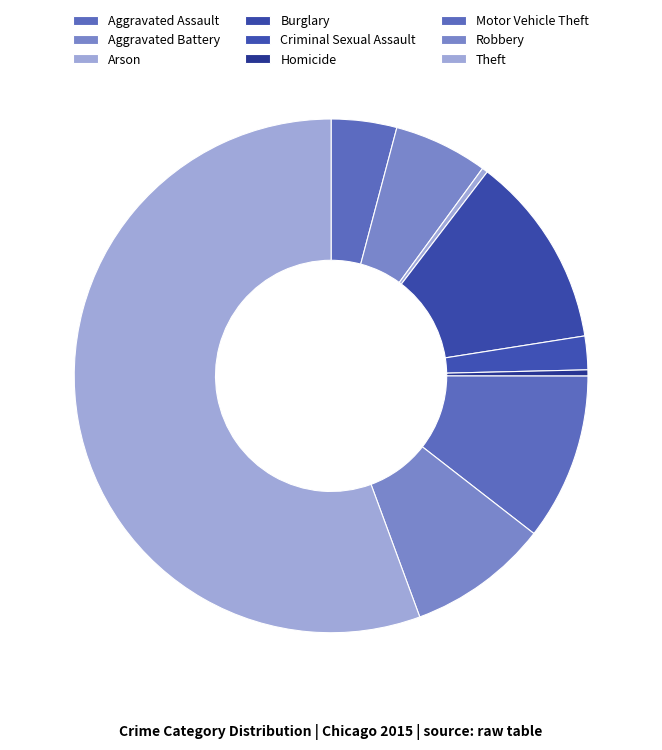

True or false: Aggravated Assault accounts for 14% of the total.

False